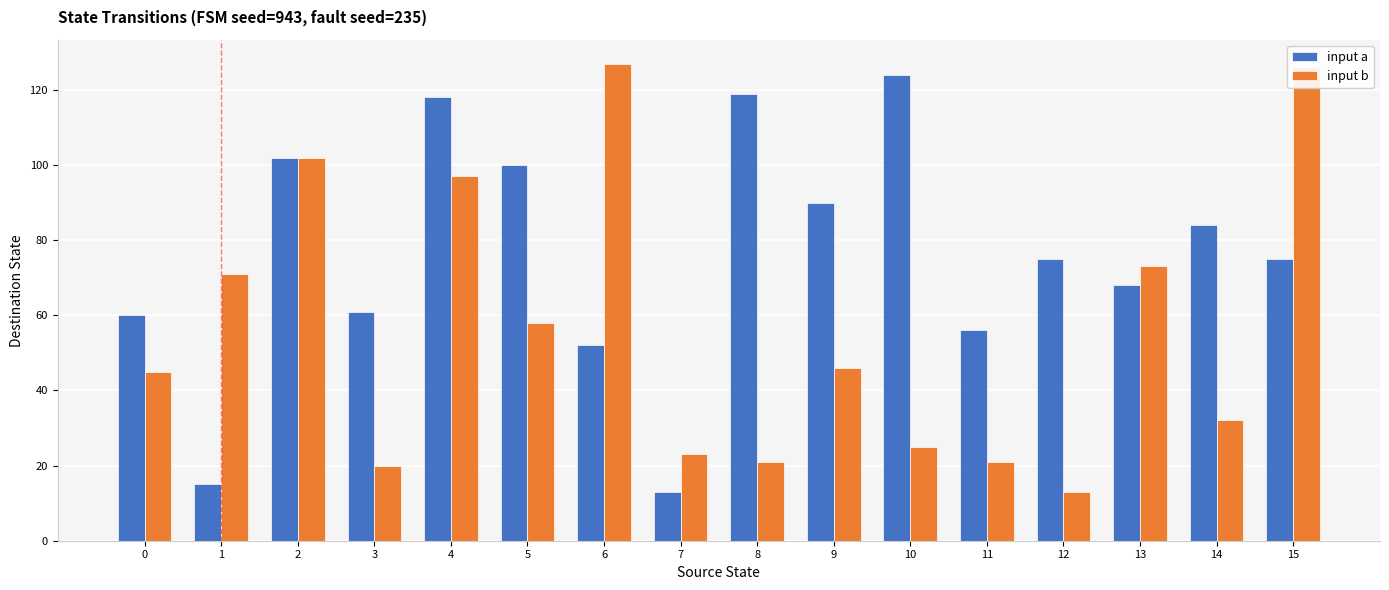

Which series changed the most between 7 and 12?

input a